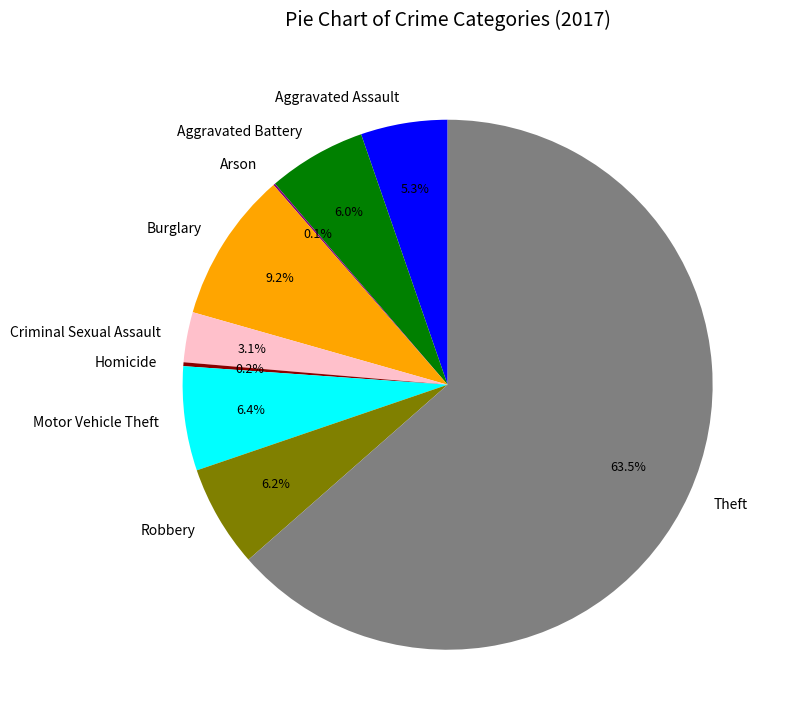

Which category has the biggest portion of the pie?

Theft